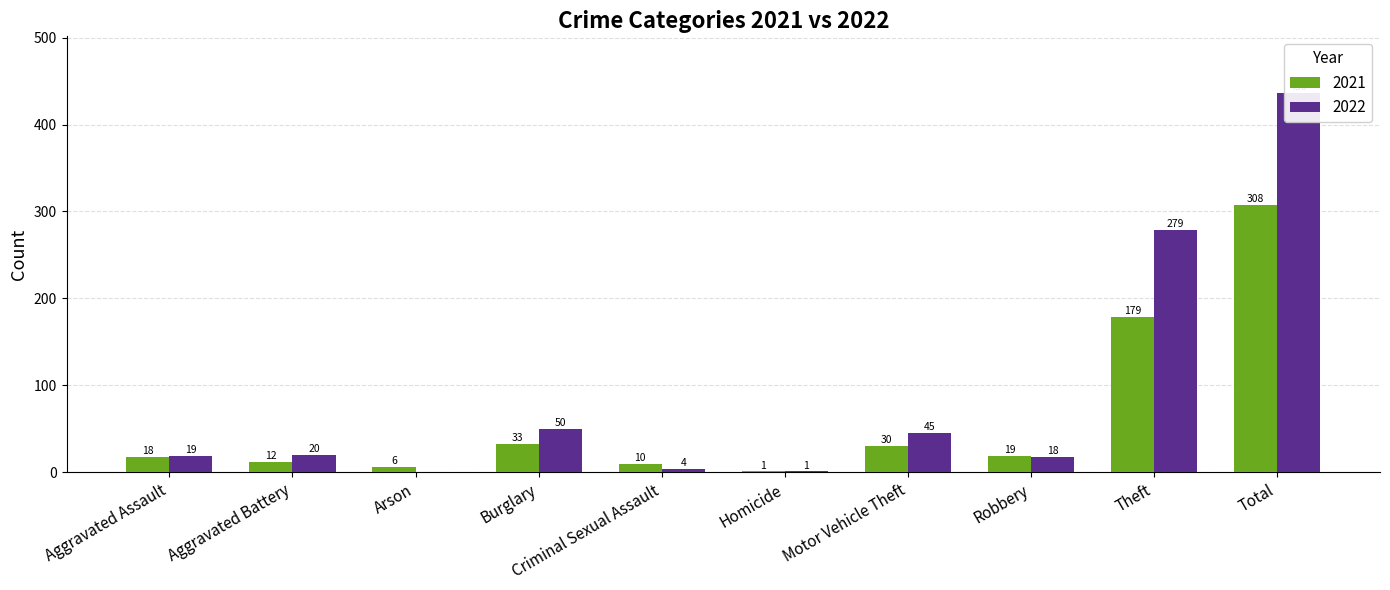

The 2021 series shows 11 at Arson. True or false?

False